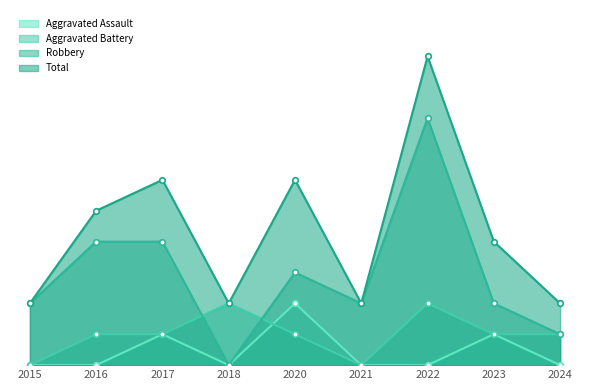

Between 2020 and 2024, which series saw the biggest shift?

Total